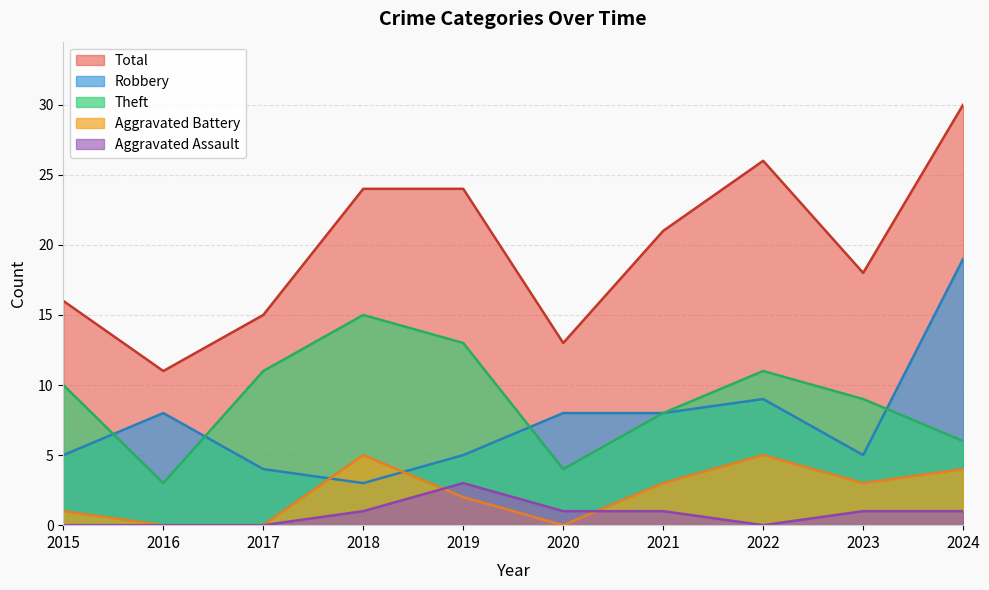

Is it true that Theft equals 13 at 2019?

True